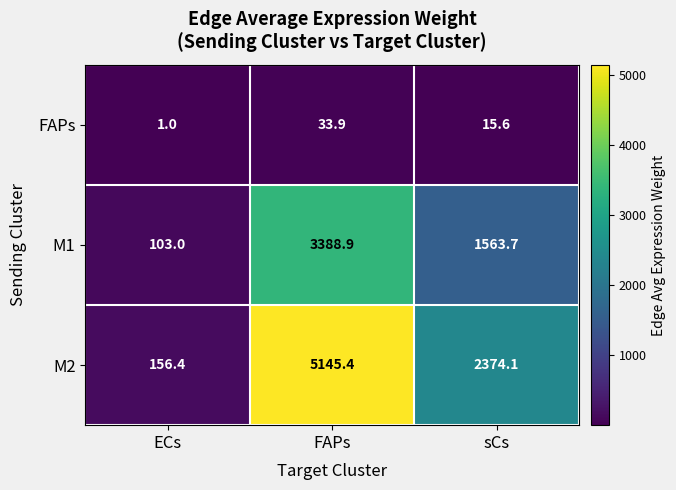

Which category has the highest value across all series?

FAPs